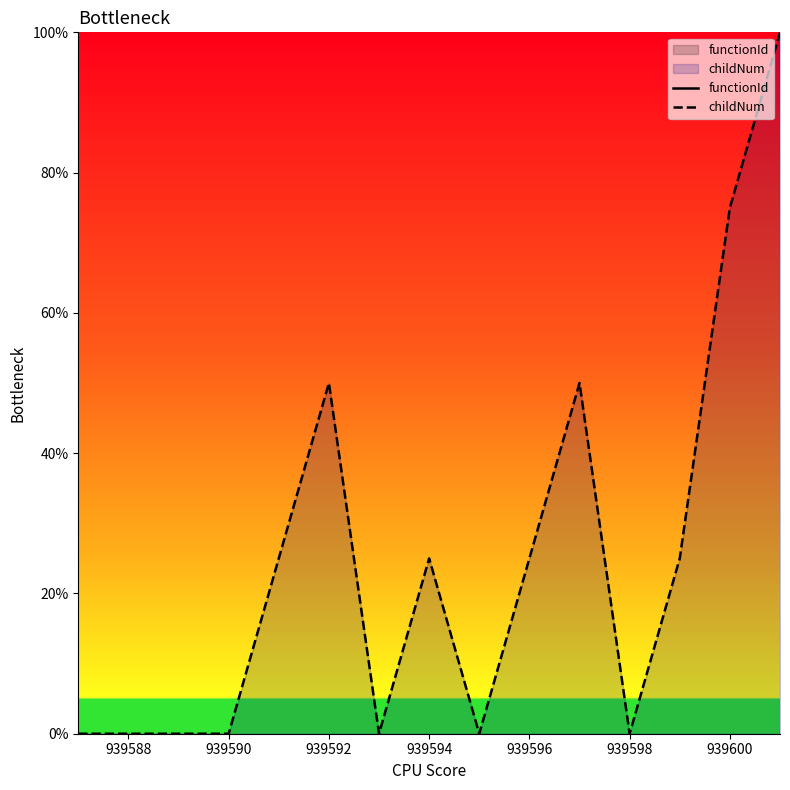

Count the number of categories in the chart.

15